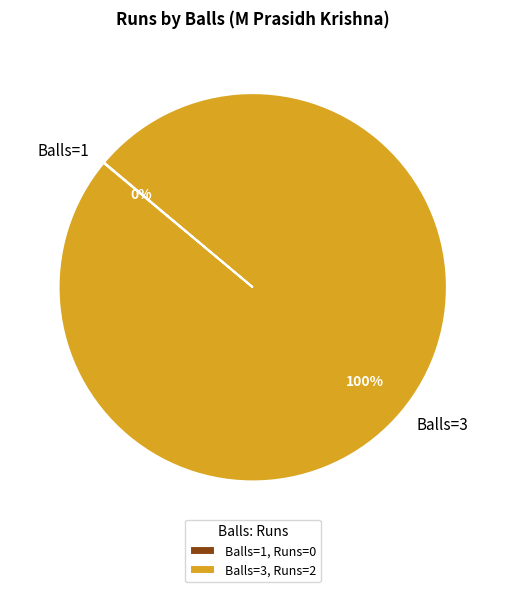

True or false: Balls=3 accounts for 100% of the total.

True